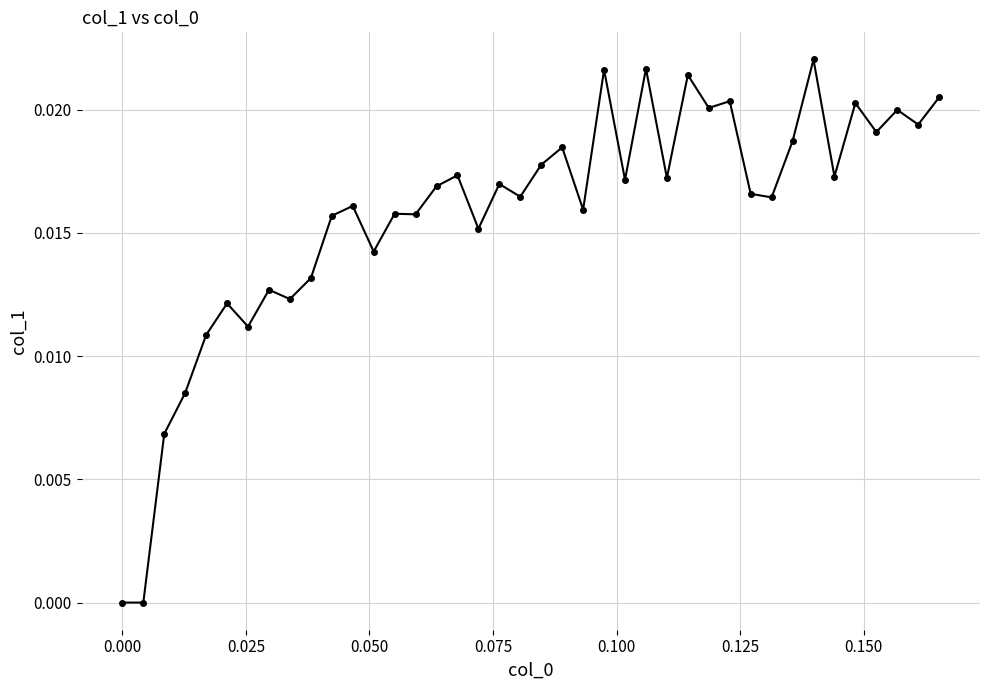

What is the sum of all values?

0.6